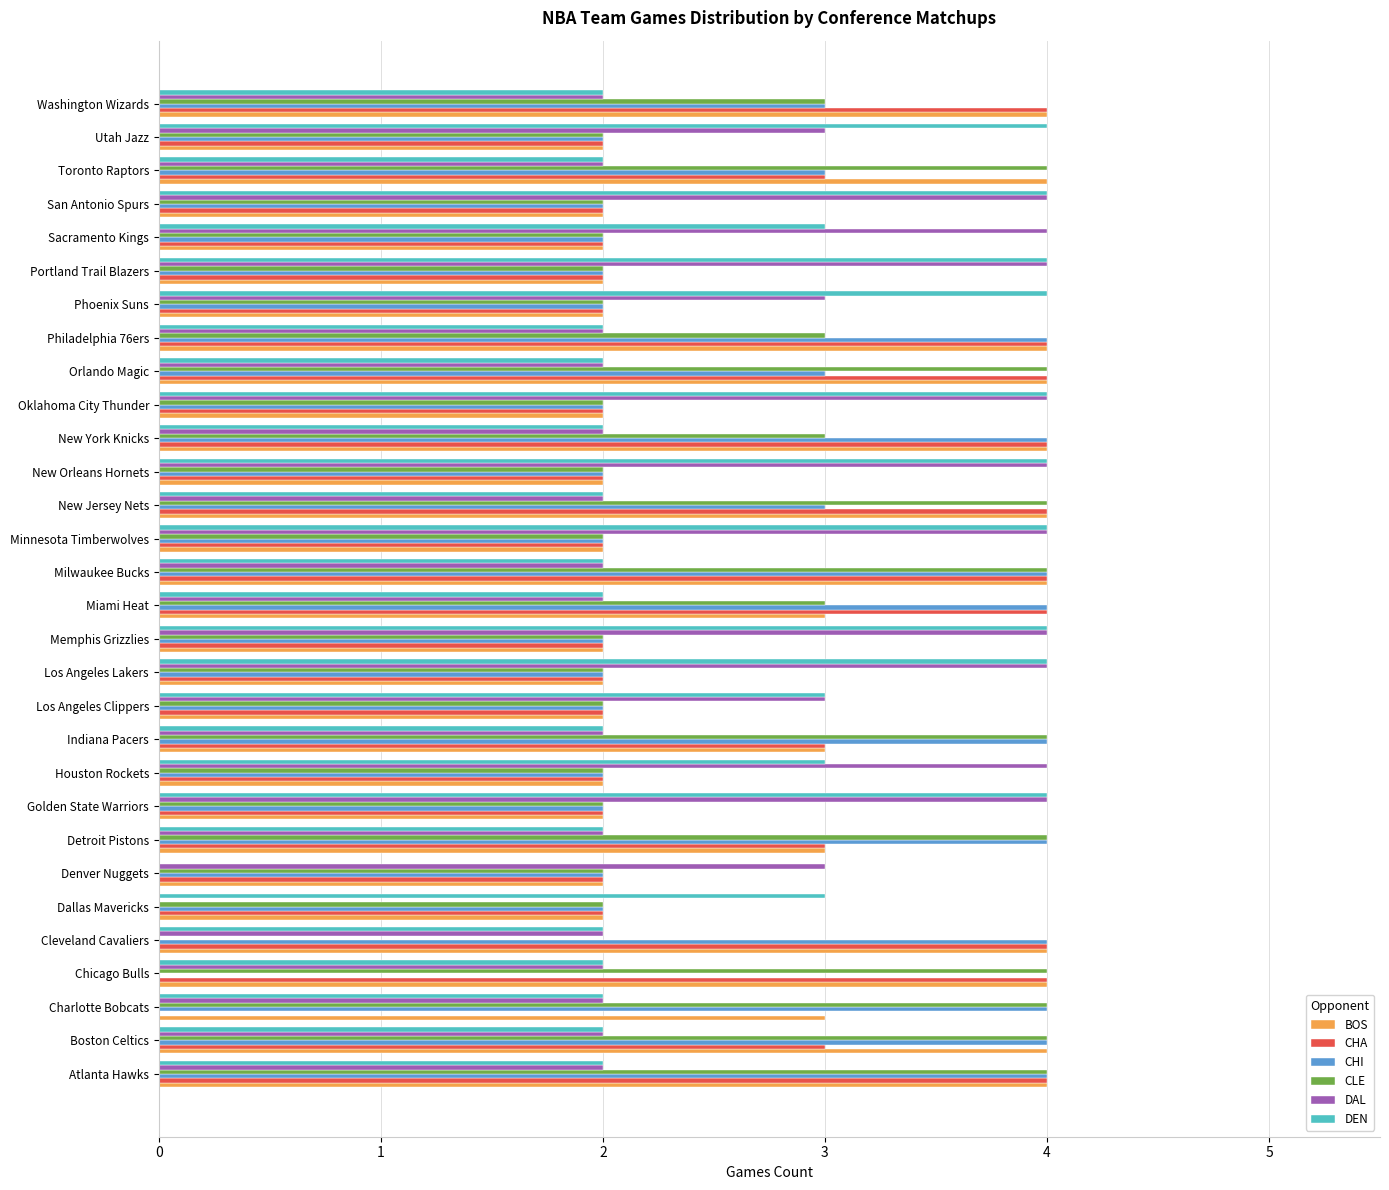

What is the total value across all series at Miami Heat?

18